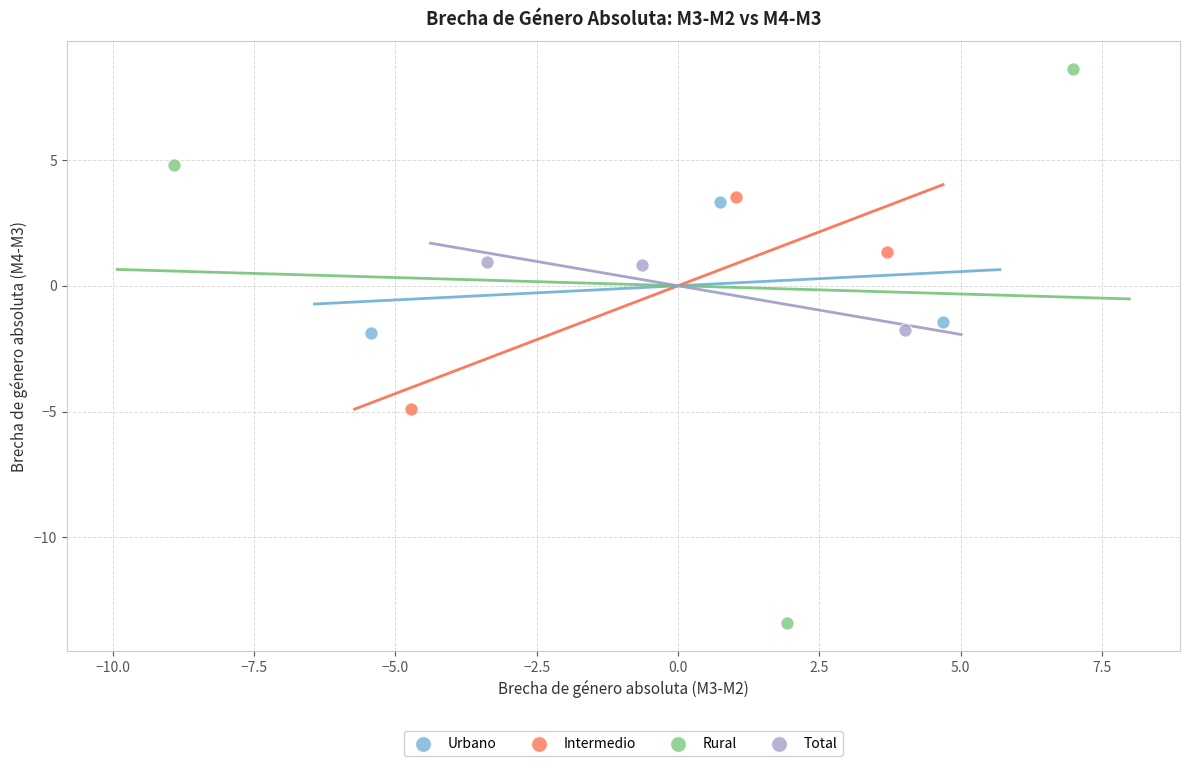

Which series contains the highest Y value?

Rural